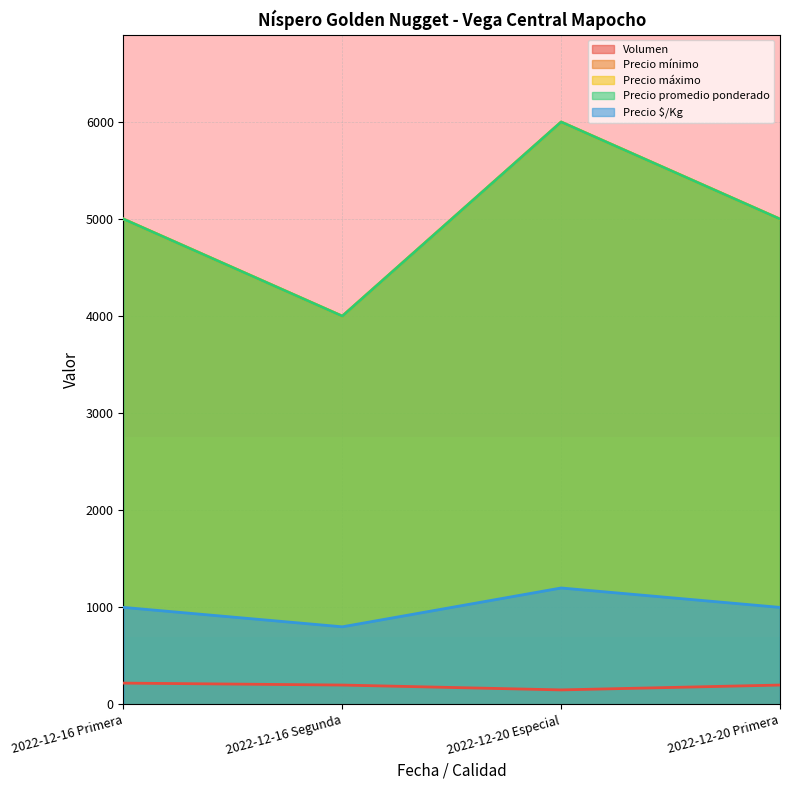

At which label does Precio máximo first exceed 5000?

2022-12-20 Especial